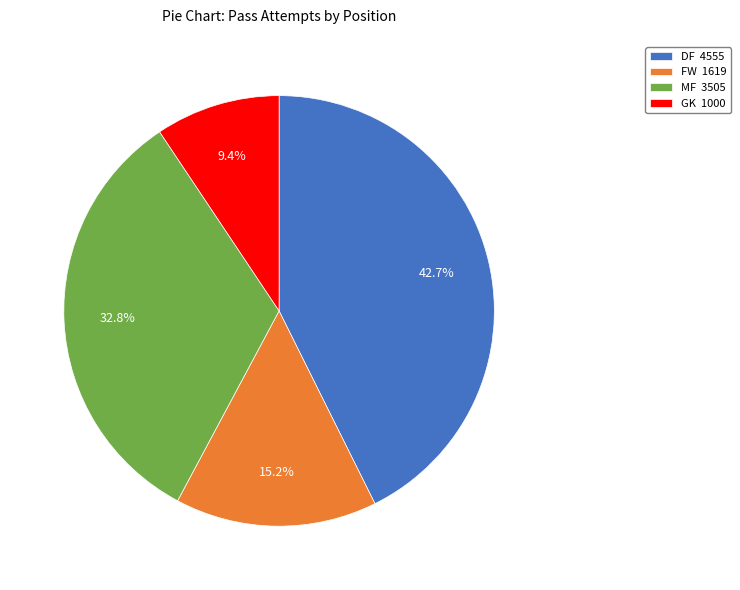

What is the ratio of the value at FW 1619 to the value at GK 1000?

1.6